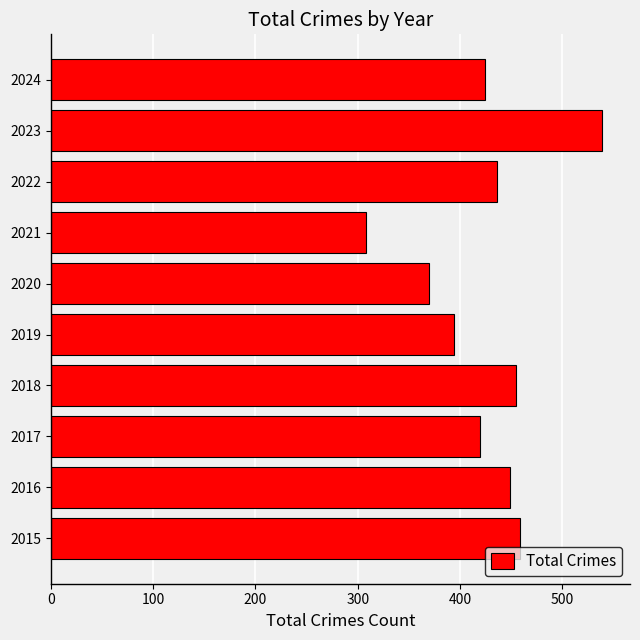

How many distinct data groups are displayed?

1